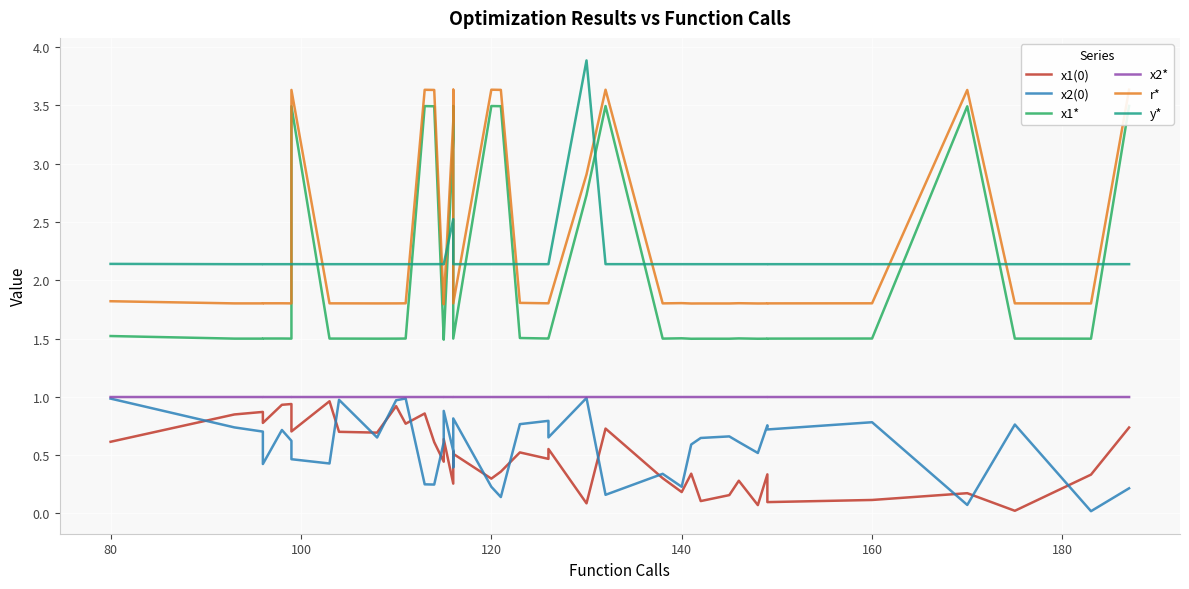

What is the value of the y* point at the 40th from the left?

2.1